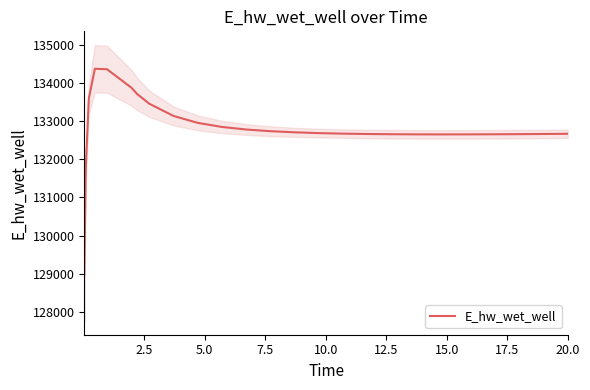

What is the highest value of the E_hw_wet_well series?

134373.4